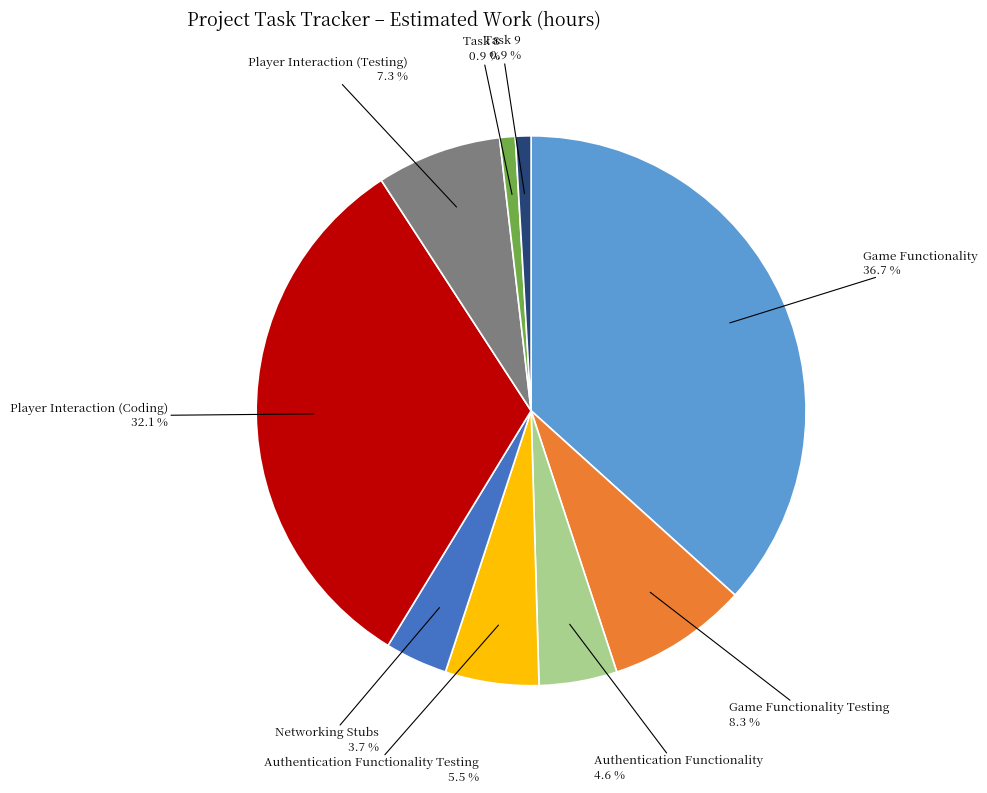

To the nearest percent, what is the combined percentage of Game Functionality and Authentication Functionality?

41%